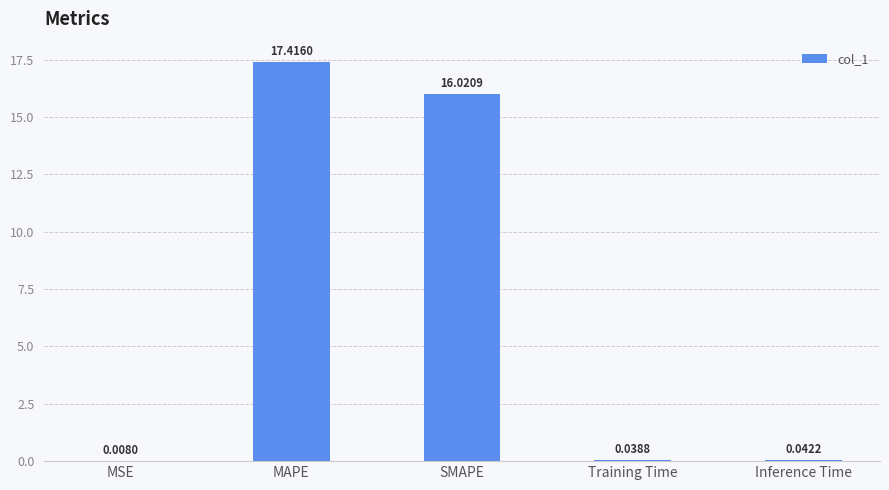

What is the sum of all values?

33.5